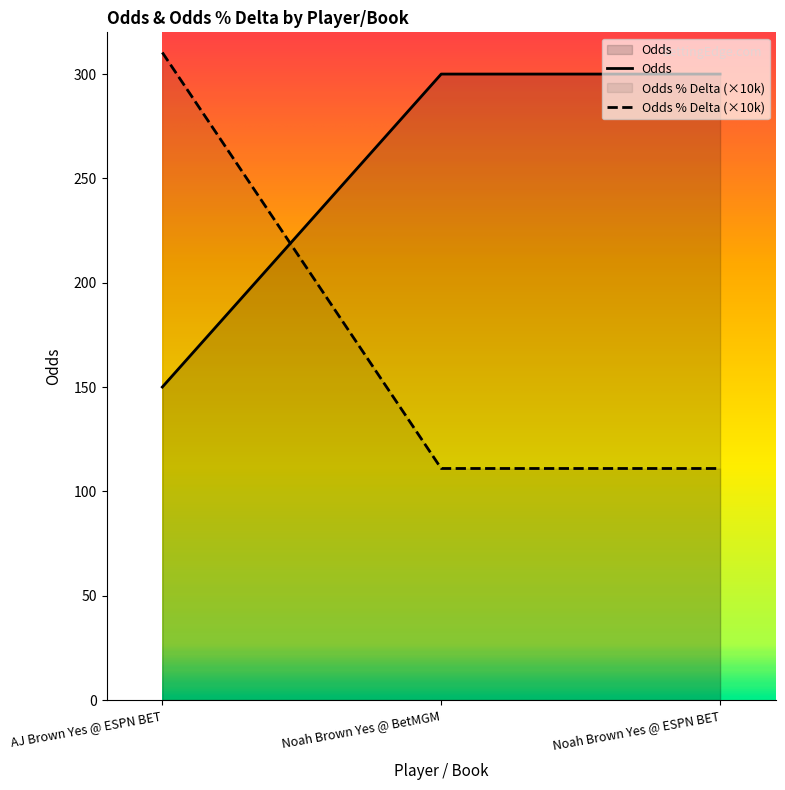

Which series has the largest range (max minus min)?

Odds % Delta (×10k)